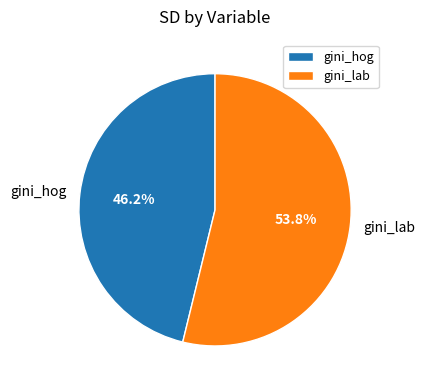

To the nearest percent, what percentage of the pie is gini_lab?

54%